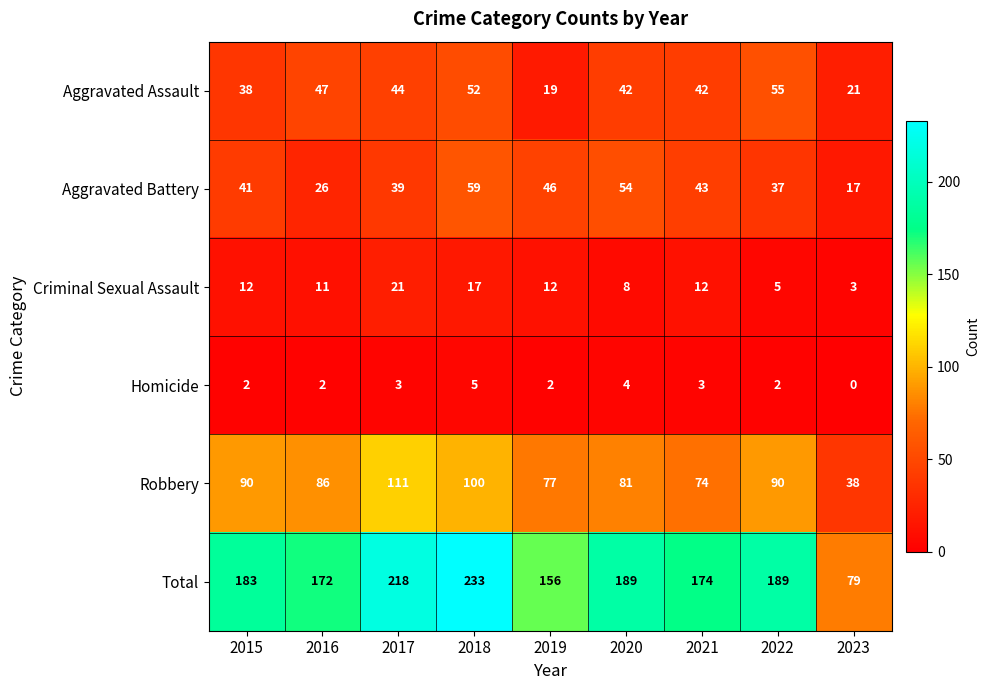

What is the sum of all Aggravated Battery values?

362